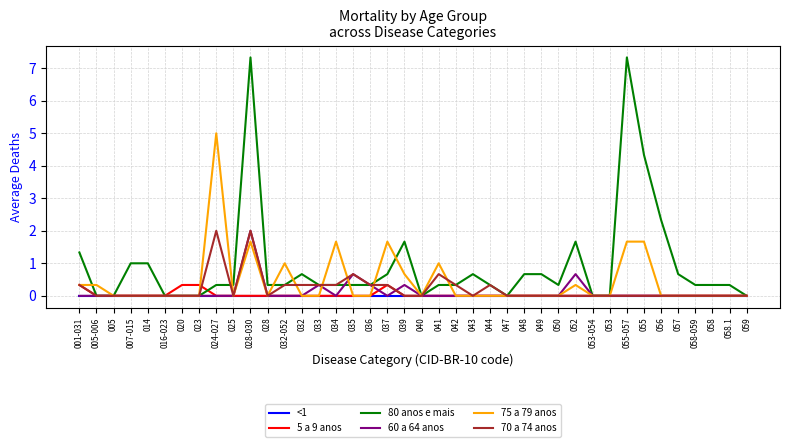

True or false: 60 a 64 anos and 5 a 9 anos cross at least once.

True